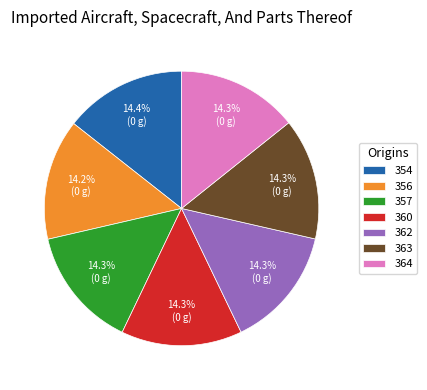

Approximately how many times larger is the value at 363 compared to 362?

1.0